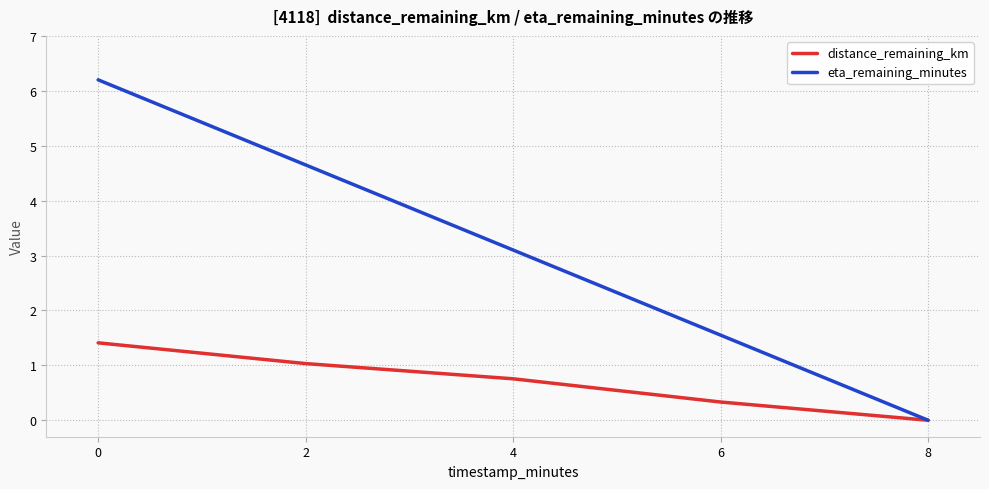

List the labels in order of distance_remaining_km value, smallest first.

8, 6, 4, 2, 0